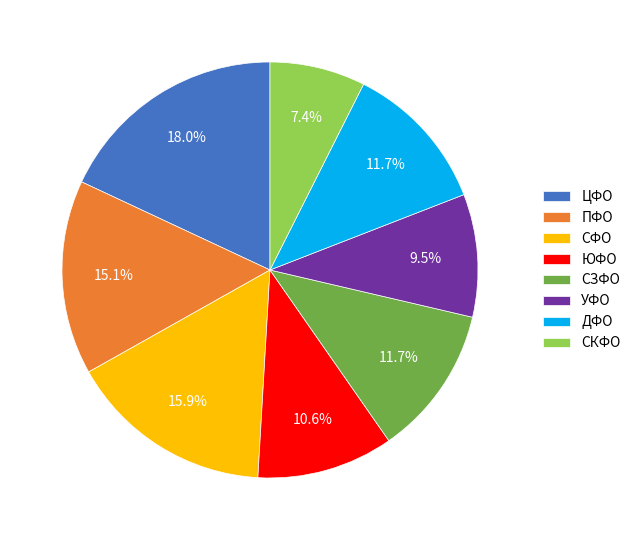

Does any single category account for the majority?

No